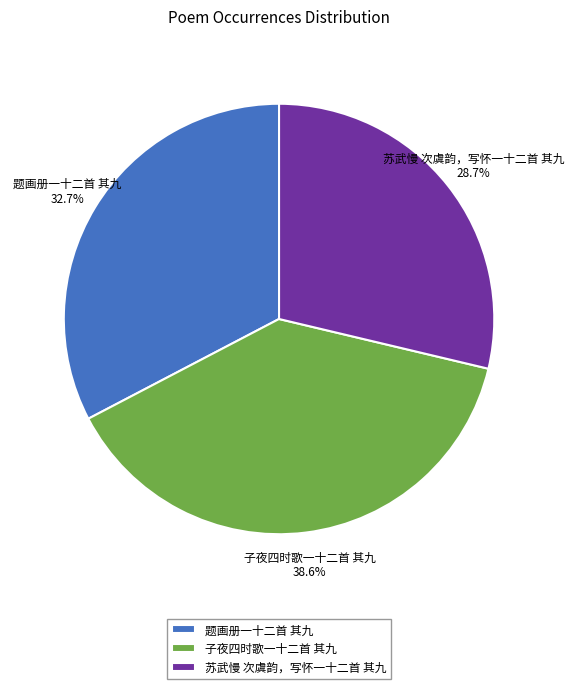

What is the ratio of the value at 苏武慢 次虞韵，写怀一十二首 其九 to the value at 子夜四时歌一十二首 其九?

0.7